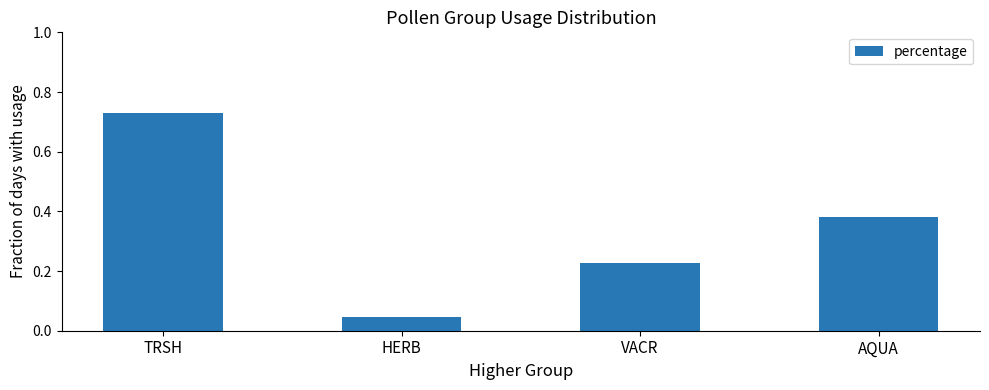

How many bars are there in total?

4